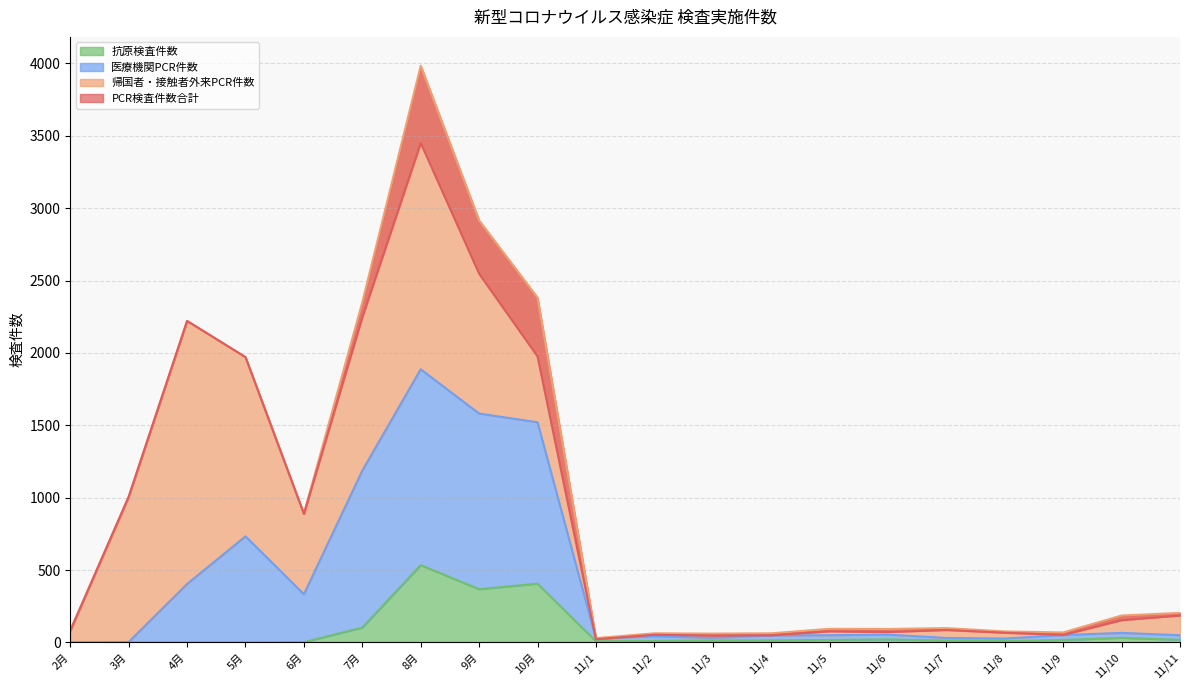

What is the value of the 医療機関PCR件数 point at the 11th from the left?

43